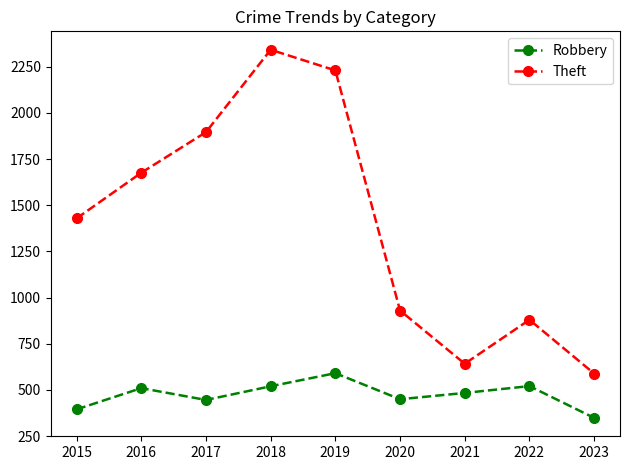

How many lines are shown in the chart?

2